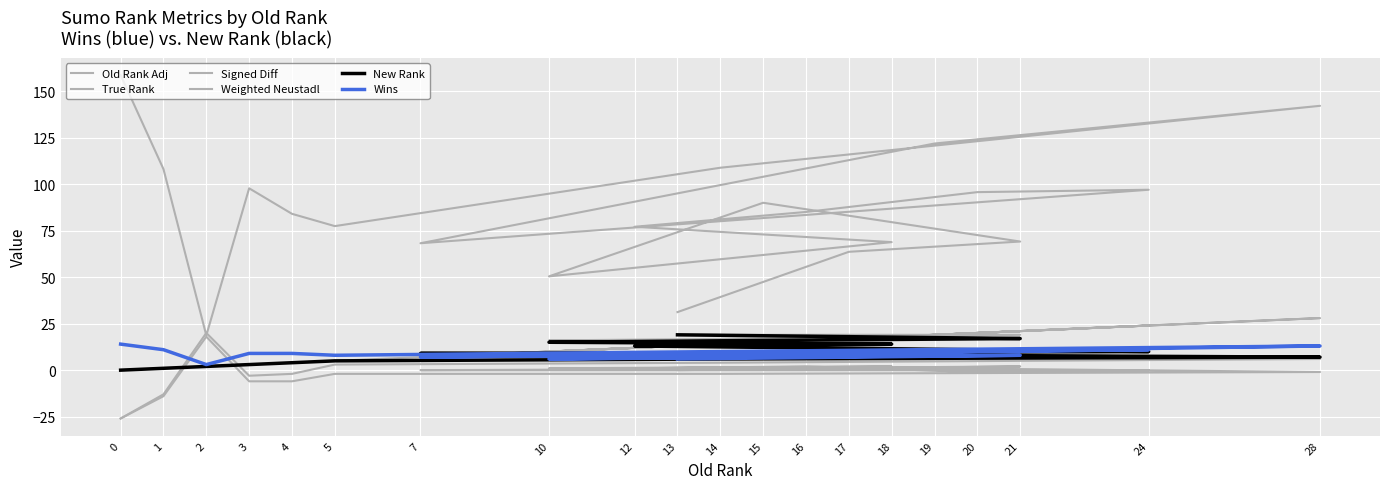

Which series has the largest total across all categories?

Weighted Neustadl